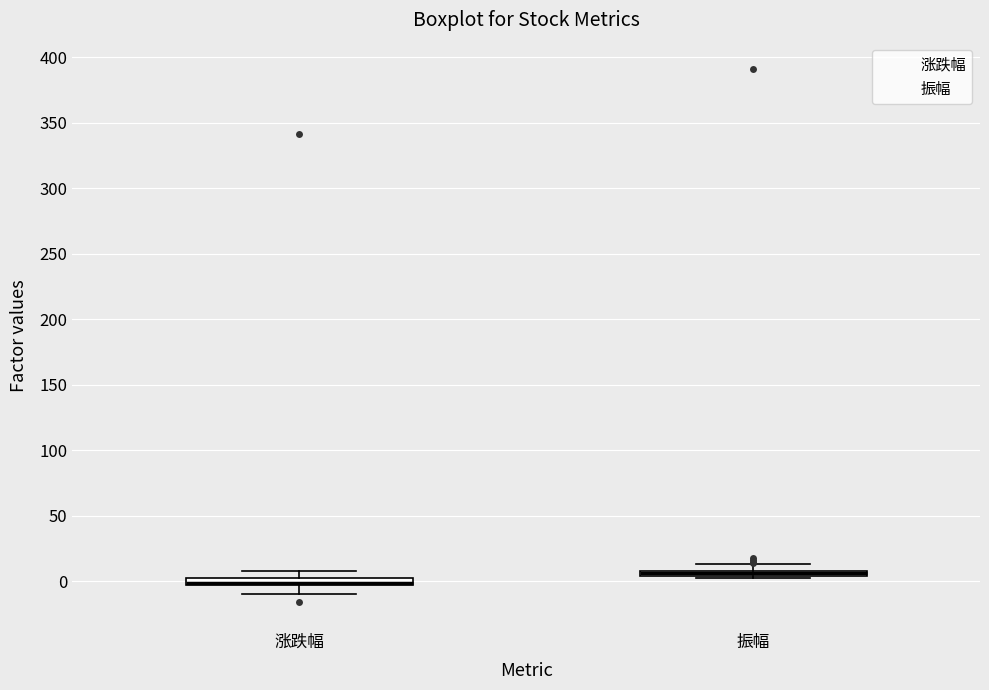

Where is the lower edge of the box for 振幅 on the y-axis? The values are not printed on the chart, so give them approximately, as read against the axis.

5